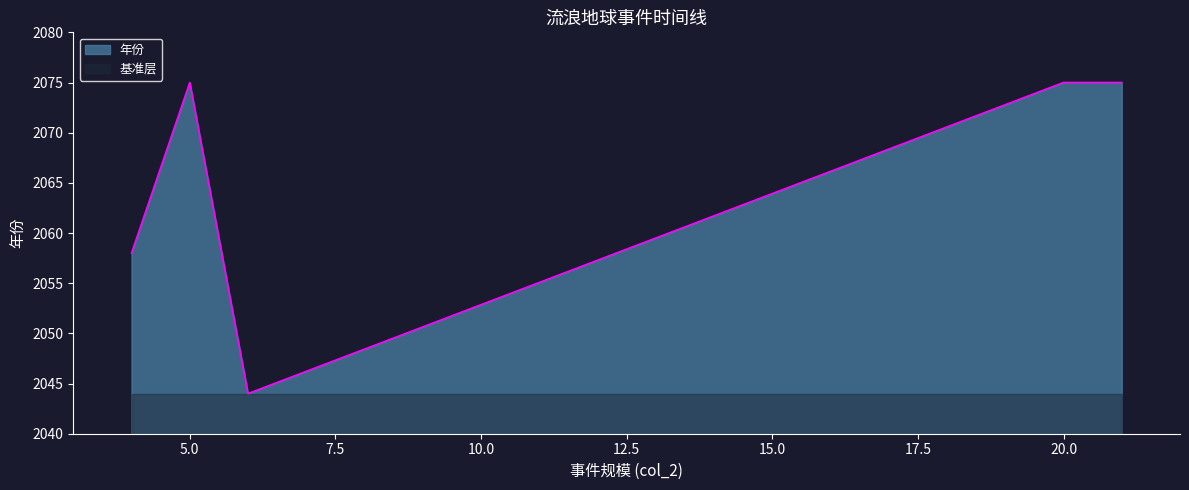

How many data points does each series have?

5